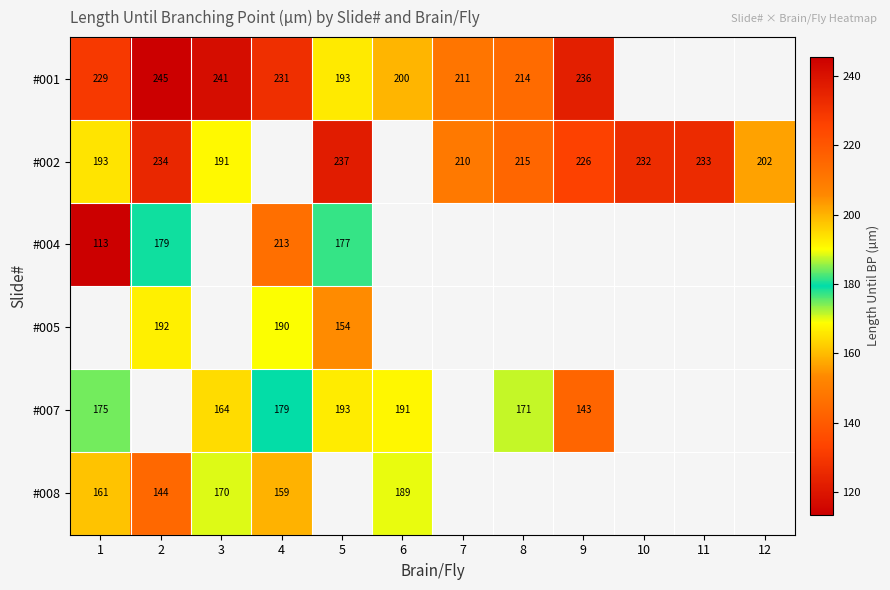

Where does the #001 series first go above 236?

2